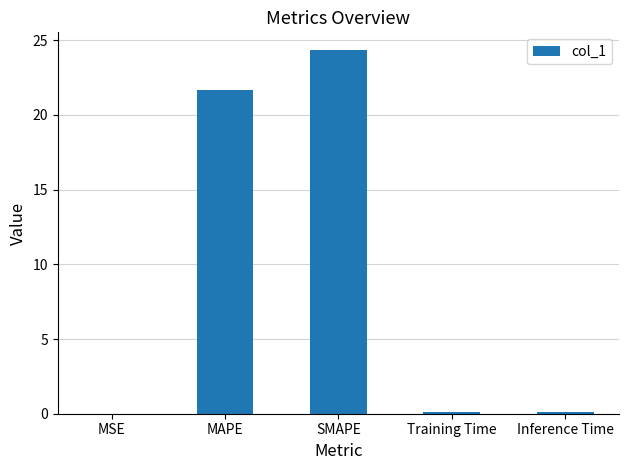

Where is the data nearest to the value 12?

MAPE